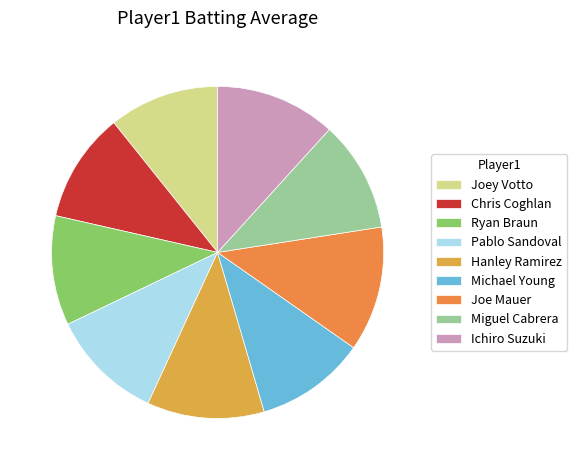

How many segments does this pie chart have?

9